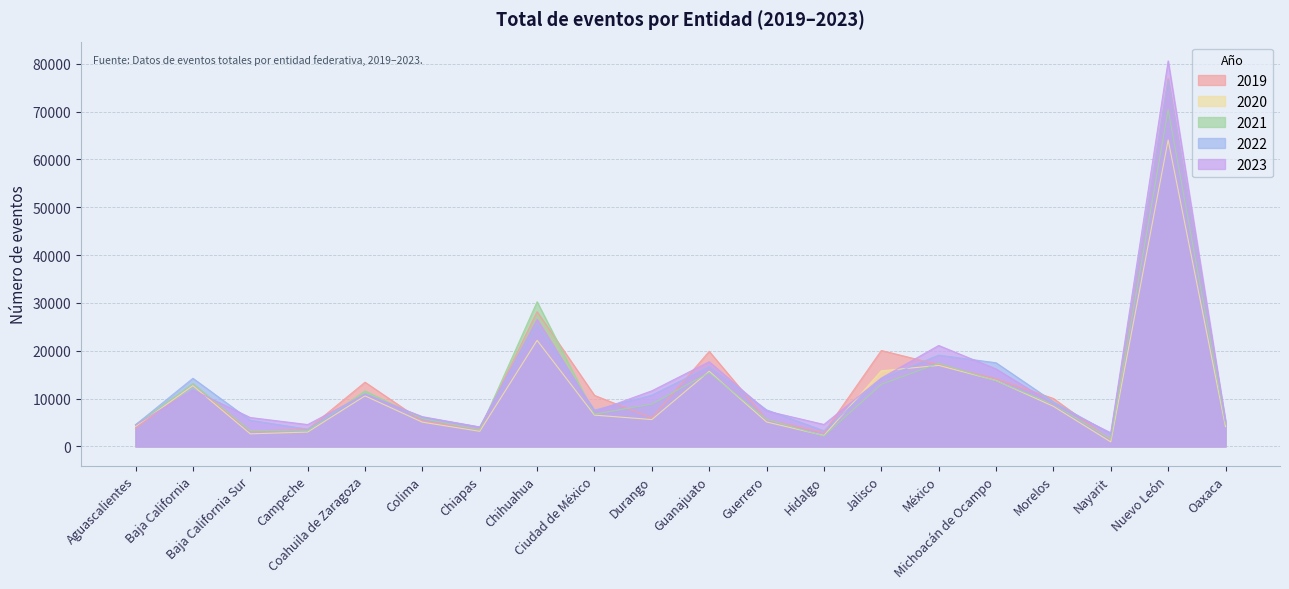

In 2022, how many points are higher than both neighbors (excluding endpoints)?

6